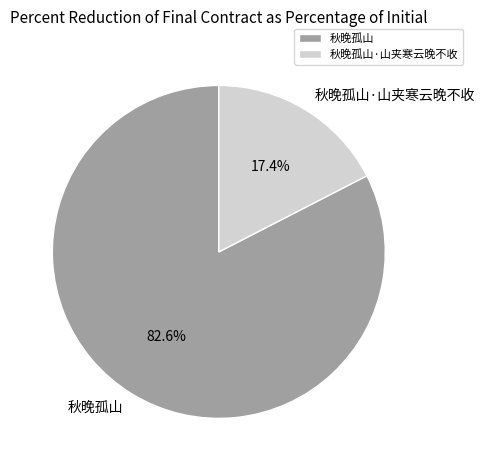

Do 秋晚孤山·山夹寒云晚不收 and 秋晚孤山 together represent more than half of the pie?

Yes